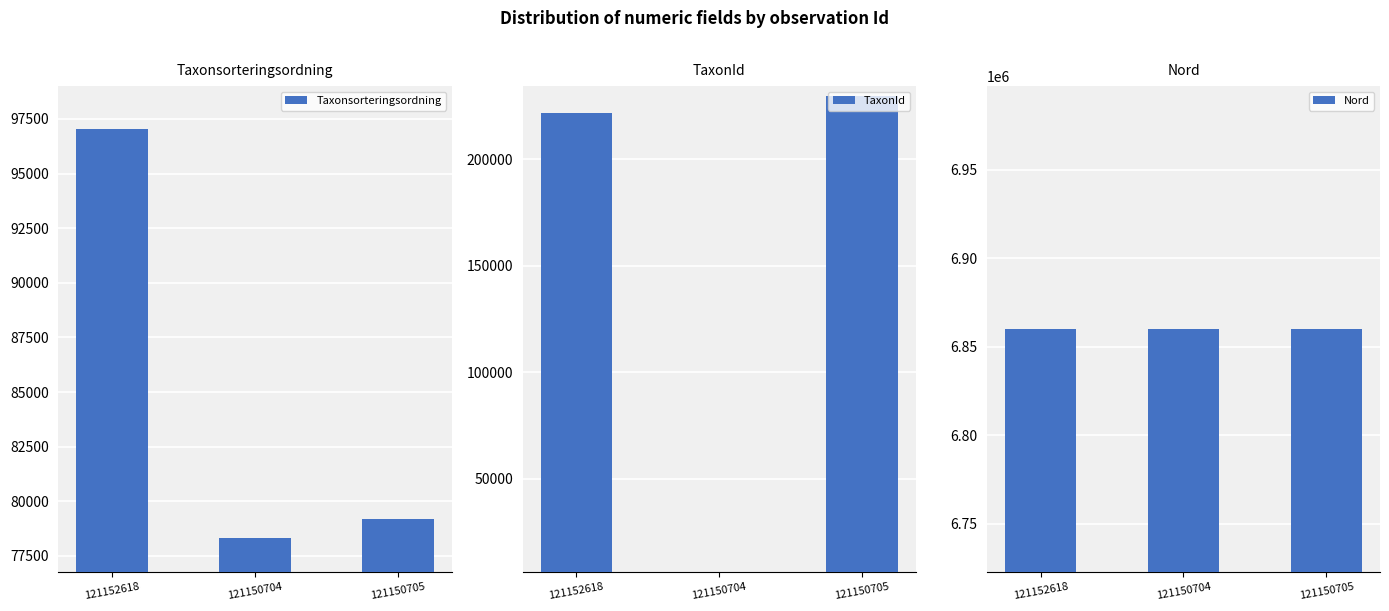

Where does the Taxonsorteringsordning series first go above 79196?

121152618